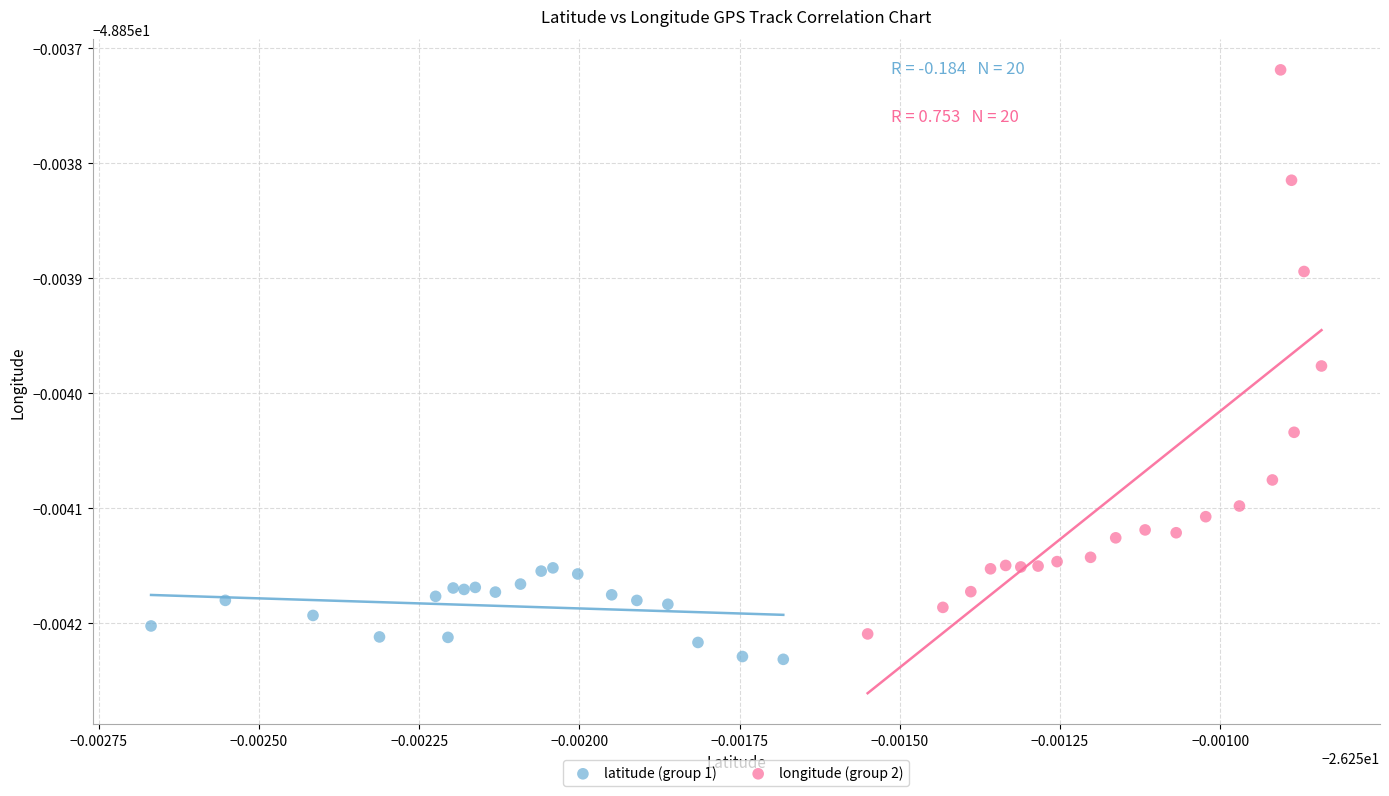

What are all the series names shown in the legend?

latitude (group 1), longitude (group 2)